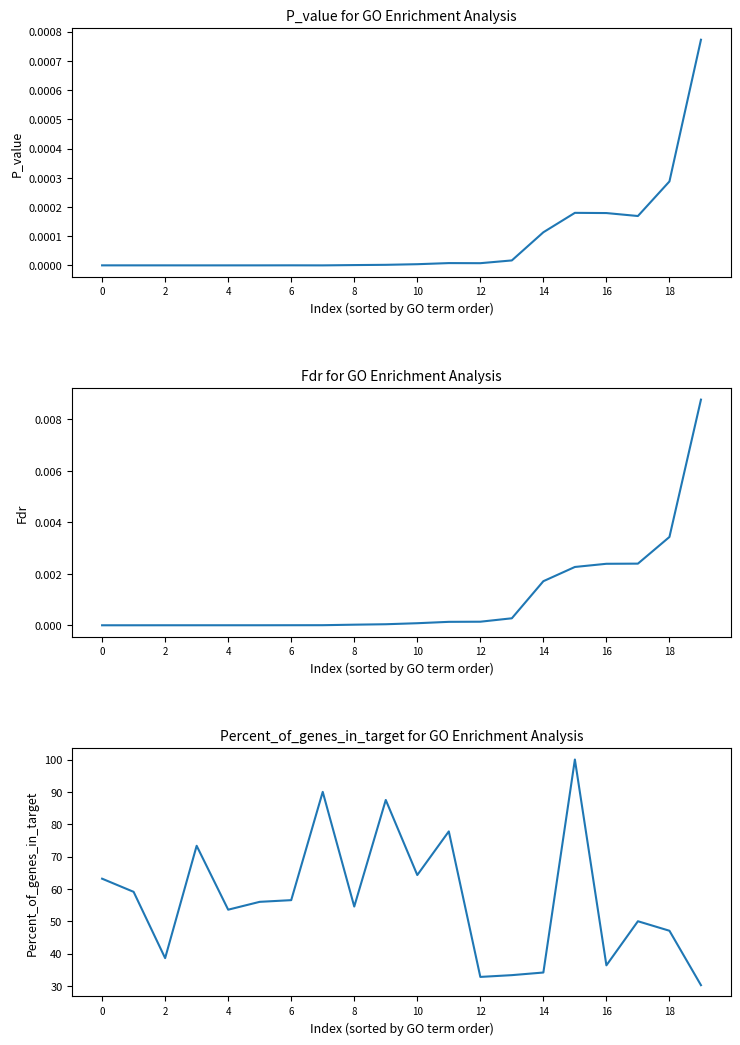

How many series are shown in this chart?

3